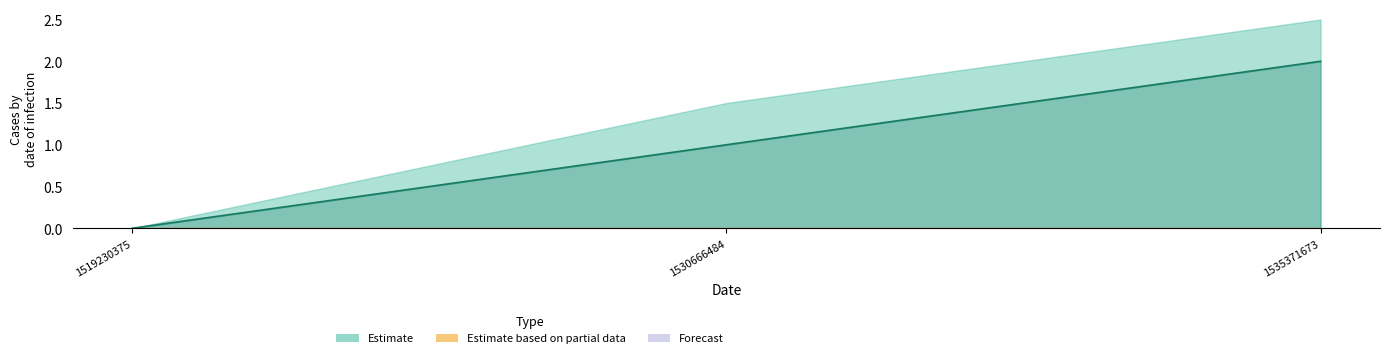

List the labels in order of value, smallest first.

1519230375, 1530666484, 1535371673